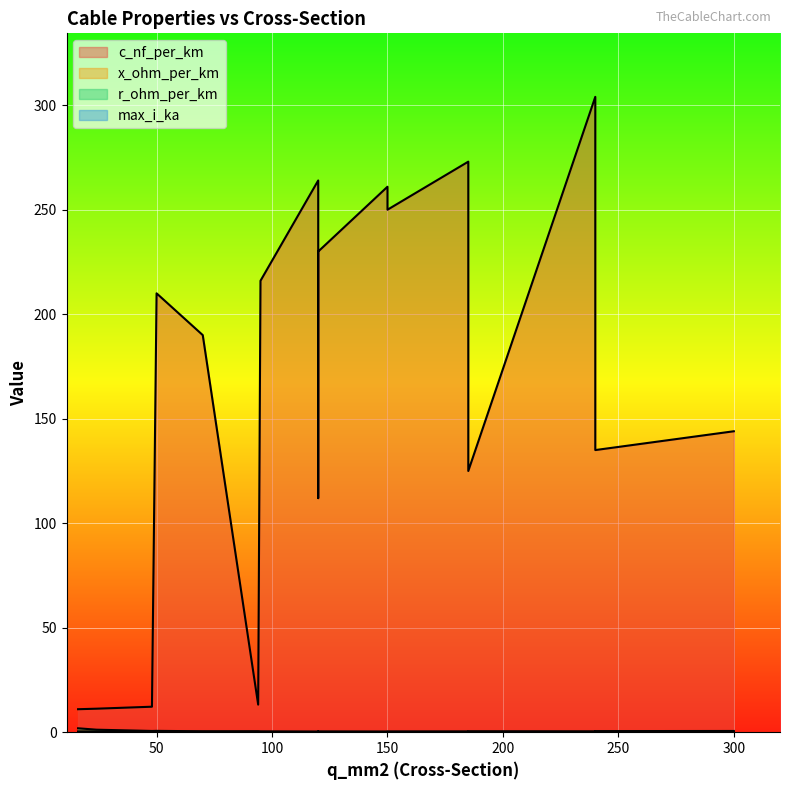

What are all the series names shown in the legend?

c_nf_per_km, x_ohm_per_km, r_ohm_per_km, max_i_ka